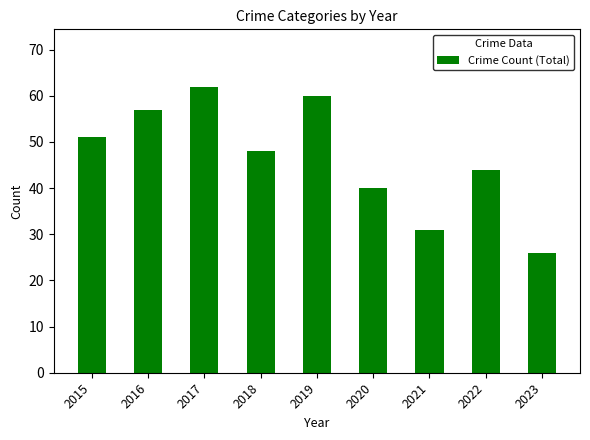

Reading left to right, extract all data points from this chart.

2015=51	2016=57	2017=62	2018=48	2019=60	2020=40	2021=31	2022=44	2023=26